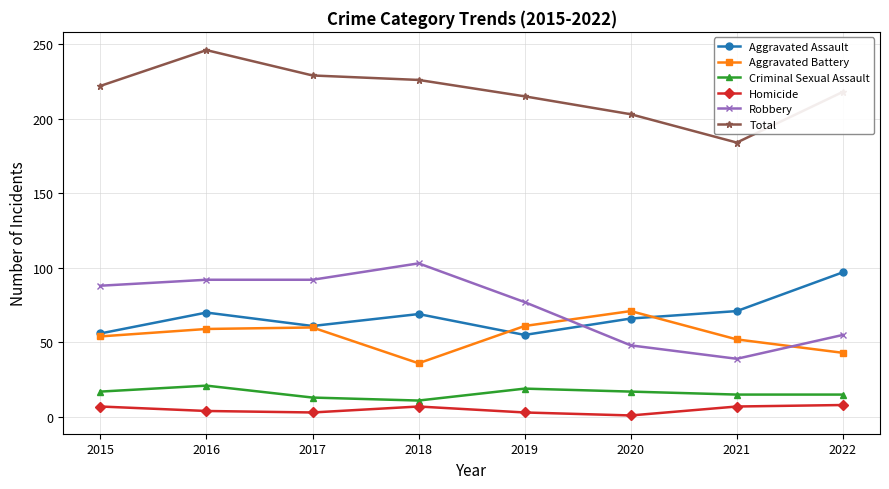

Does the chart display data point markers on the line(s)?

Yes